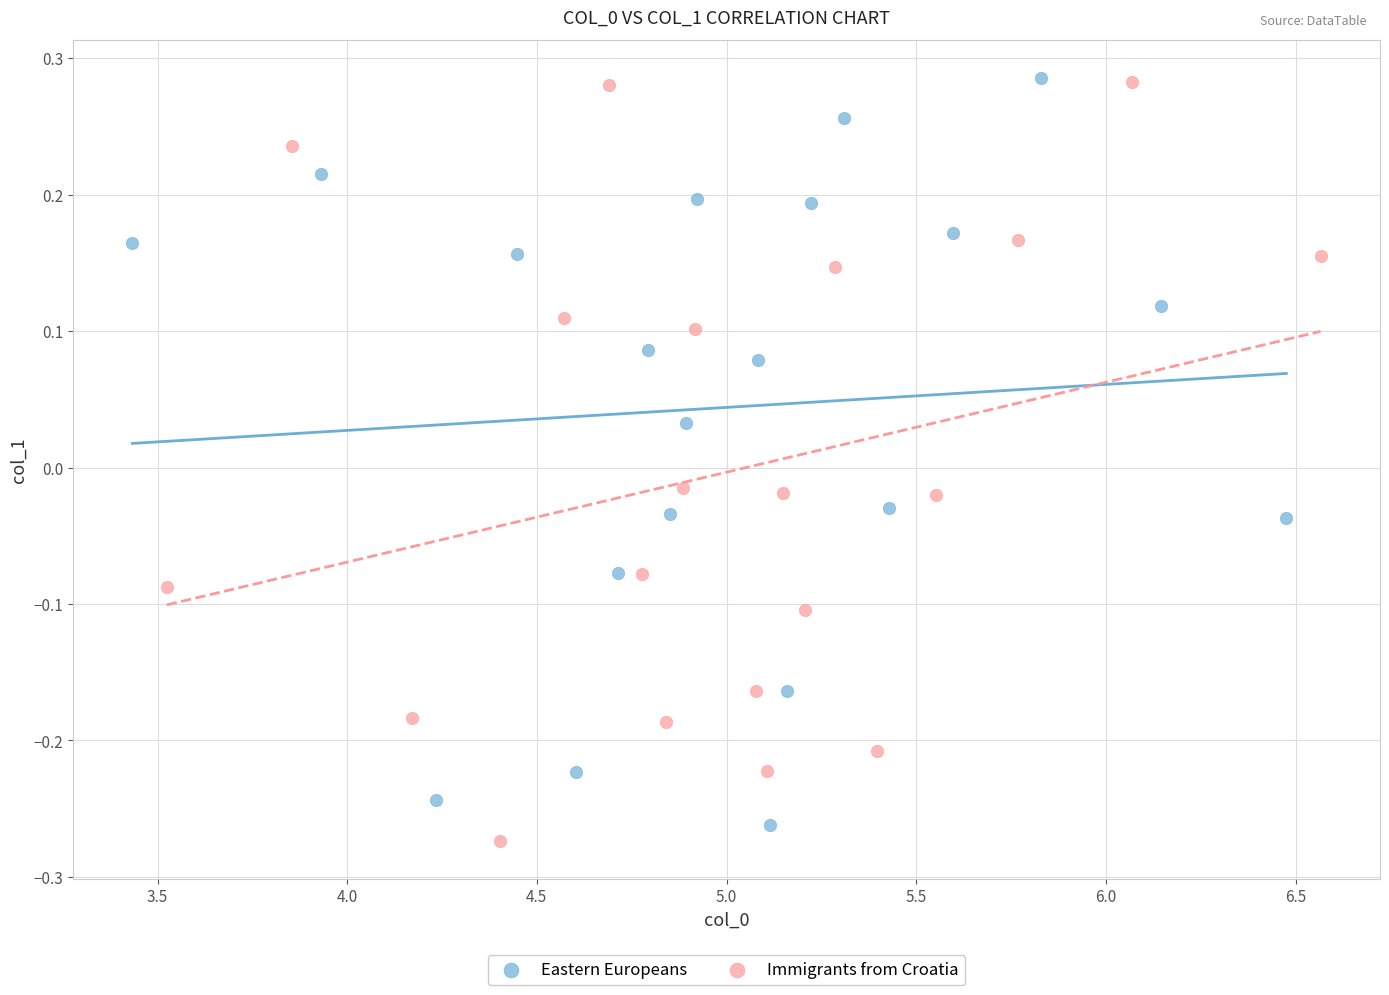

What are all the series names shown in the legend?

Eastern Europeans, Immigrants from Croatia